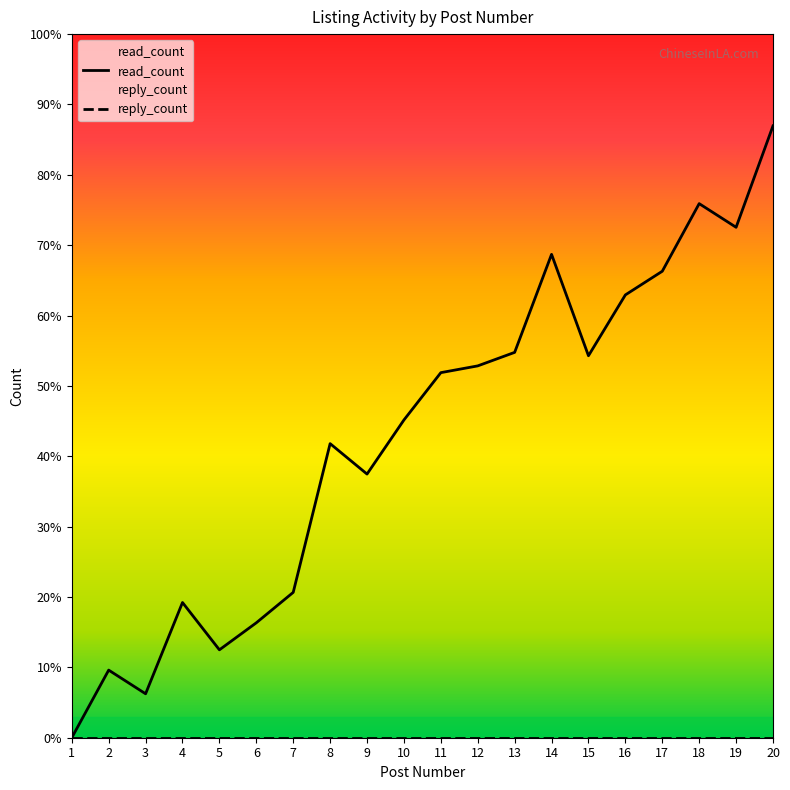

Rank the categories by value from lowest to highest.

1, 3, 2, 5, 6, 4, 7, 9, 8, 10, 11, 12, 15, 13, 16, 17, 14, 19, 18, 20